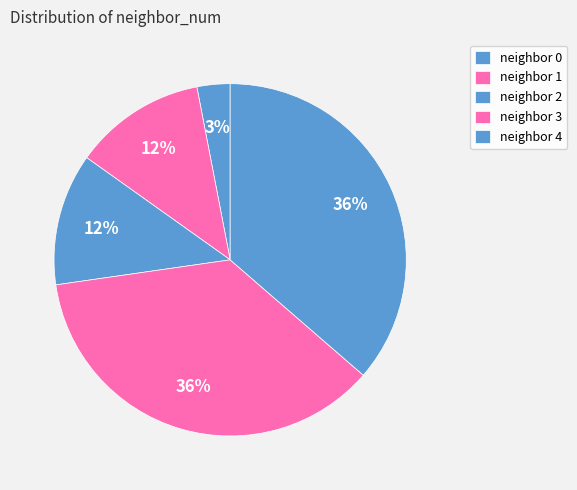

How many segments does this pie chart have?

5